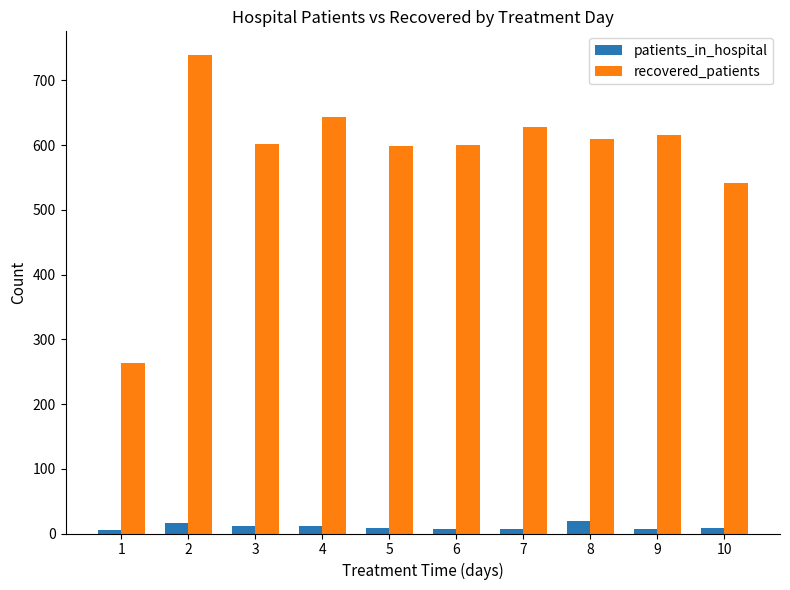

At which category is the sum across all series the highest?

2